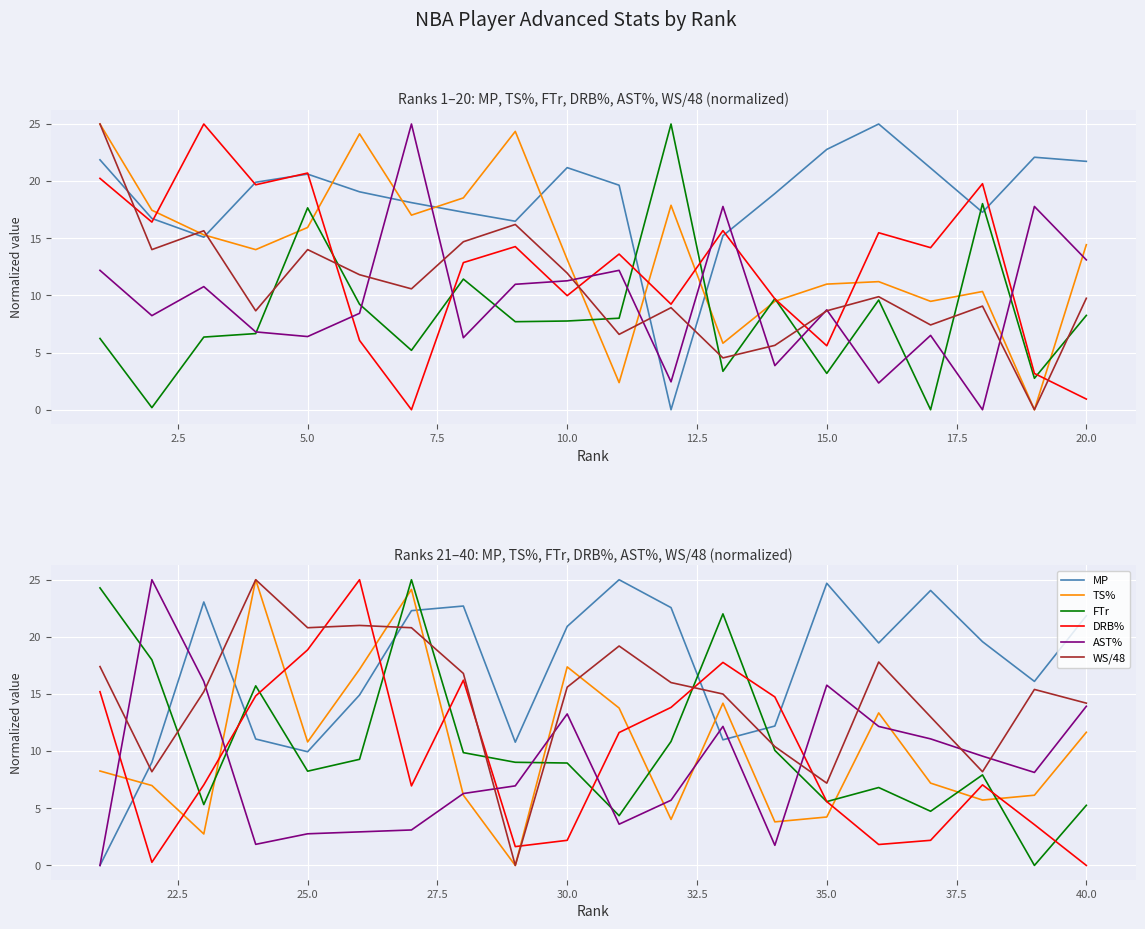

Is this an area chart (filled region under the line)?

No